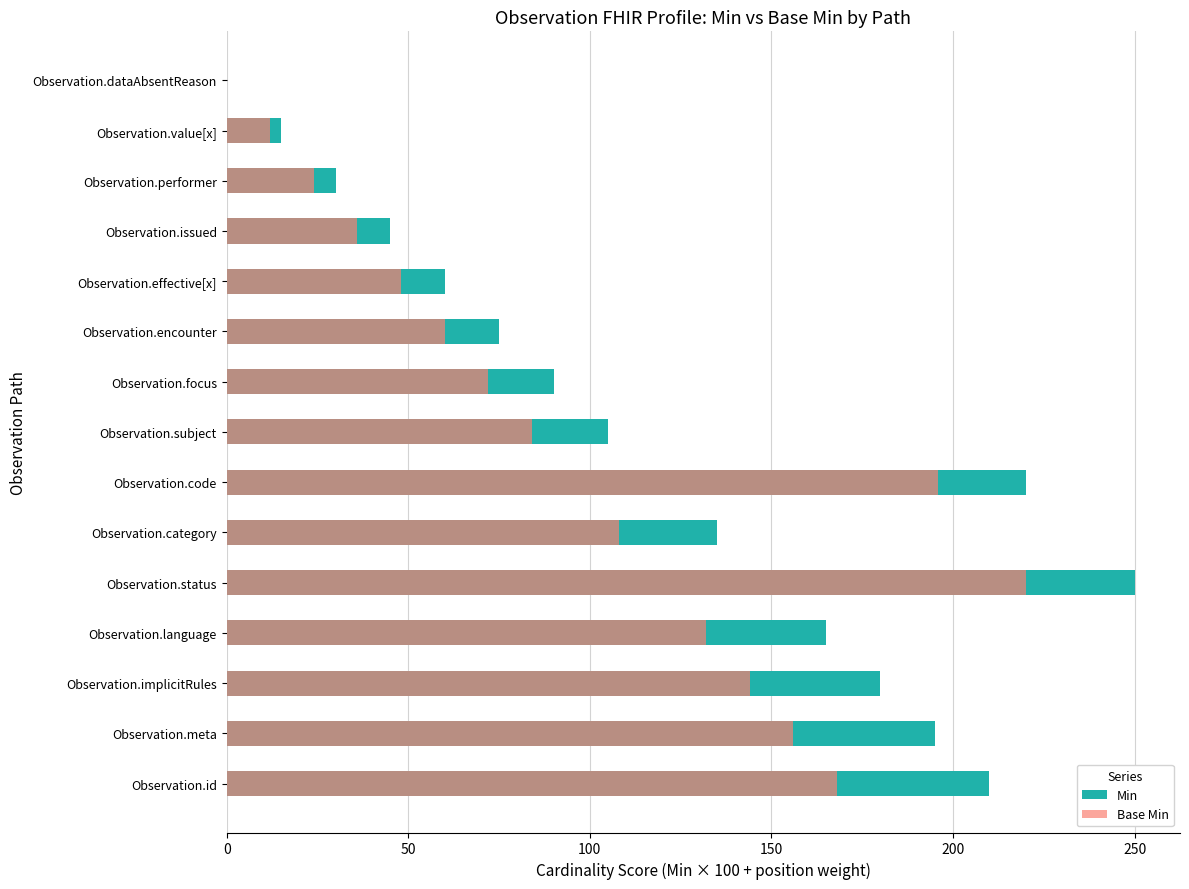

True or false: Base Min has a value of 90 at Observation.meta.

False